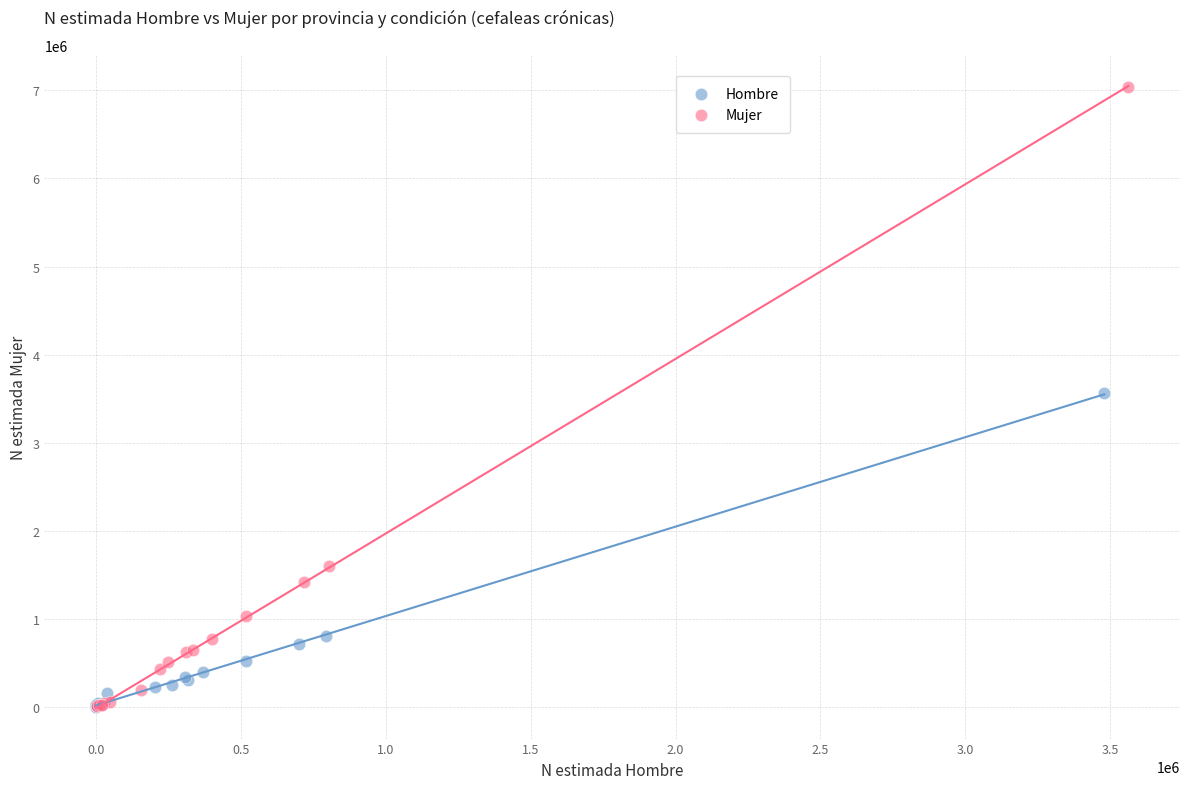

Which series has the widest spread of Y values?

Mujer